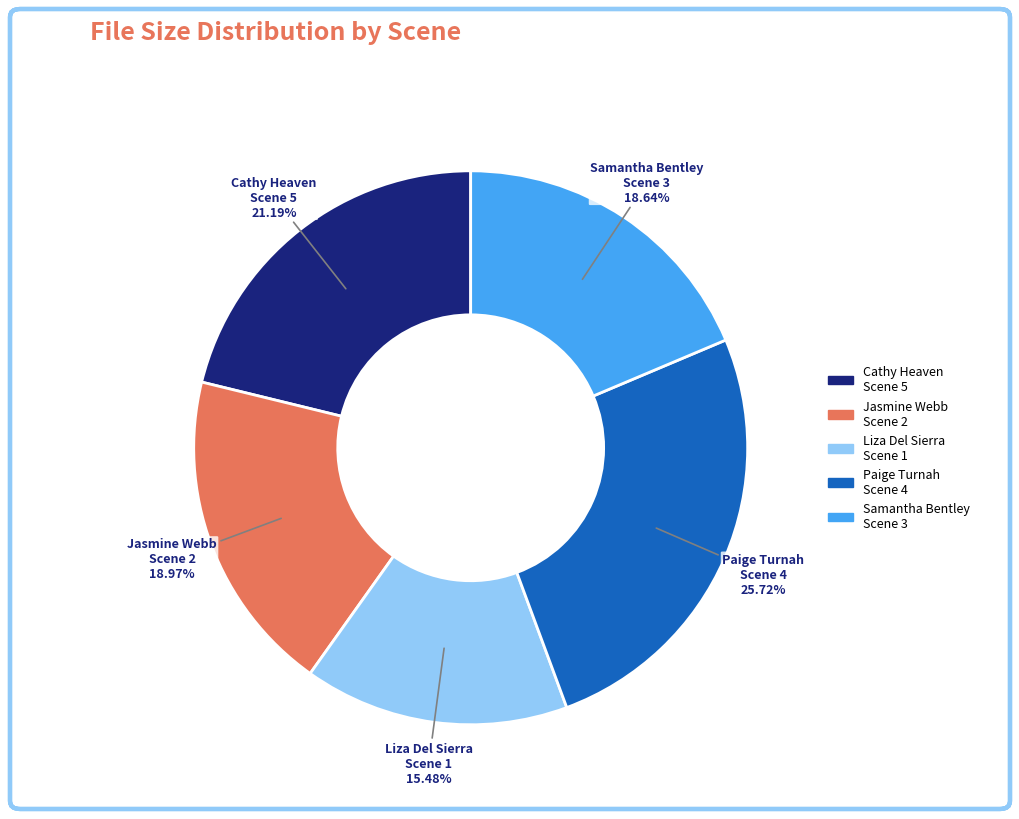

Is there any slice that represents more than half of the pie?

No